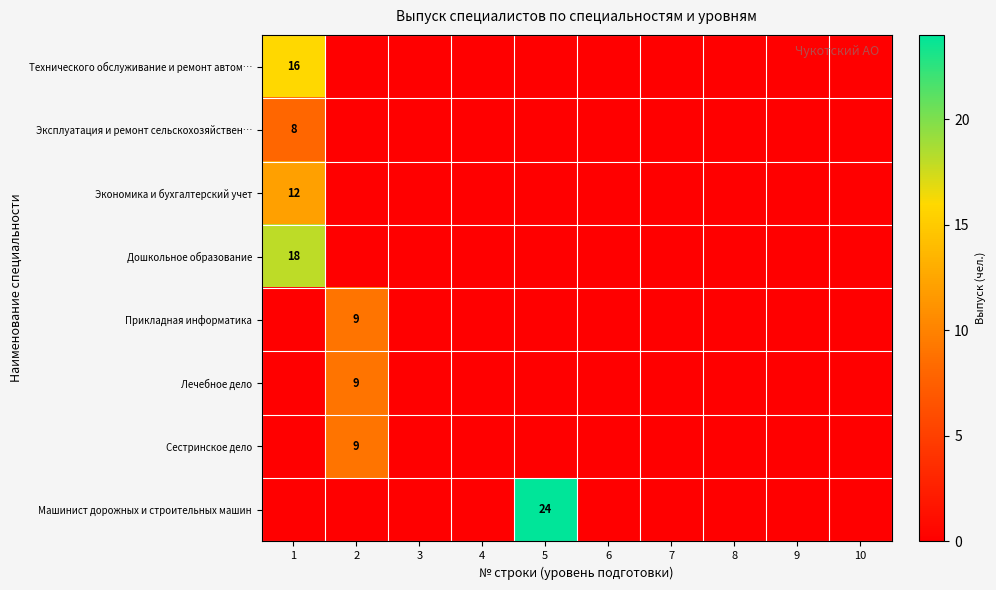

What is the maximum value shown in the chart?

24